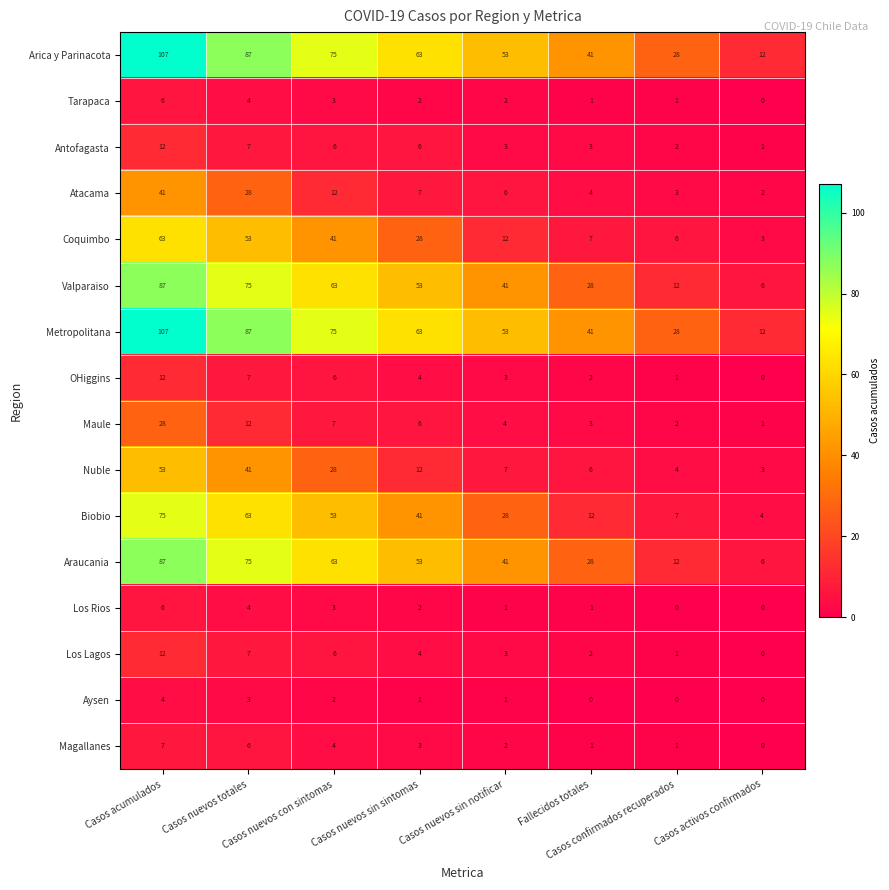

How many values in Los Lagos are above zero?

7